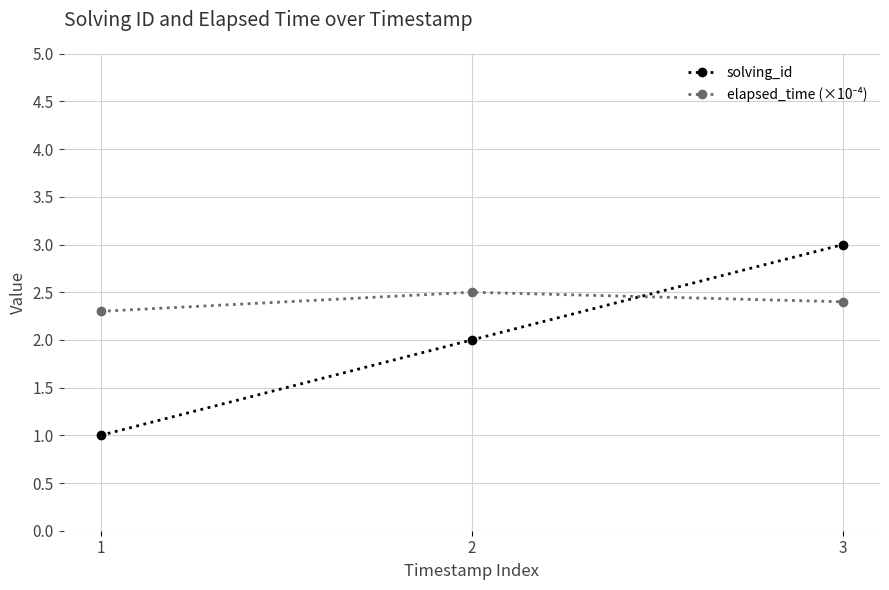

What is the value of the solving_id point at the 2nd from the left?

2.0